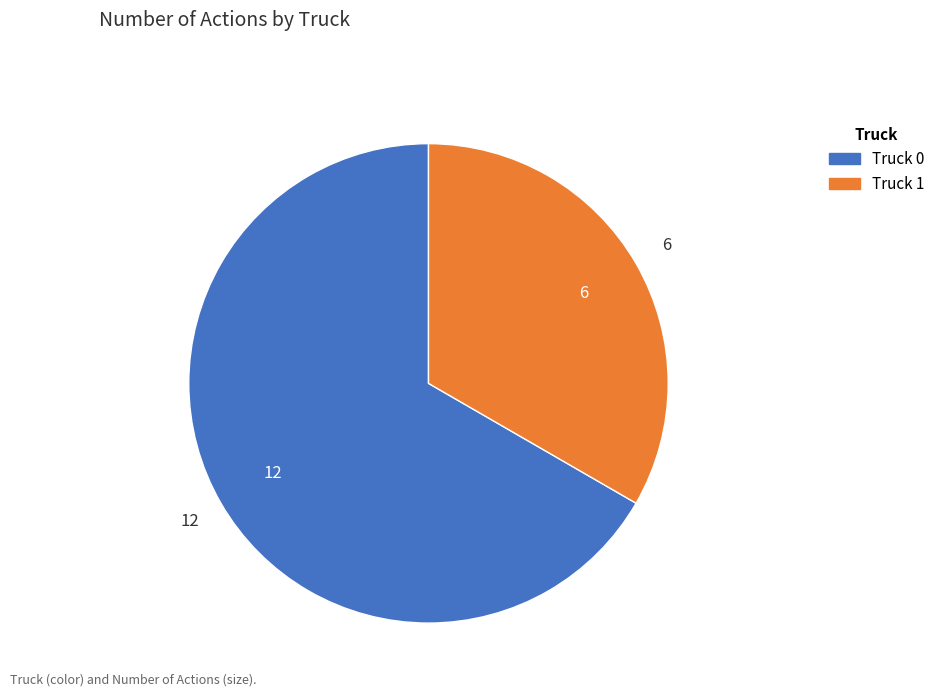

Approximately how many times larger is the value at Truck 1 compared to Truck 0?

0.5